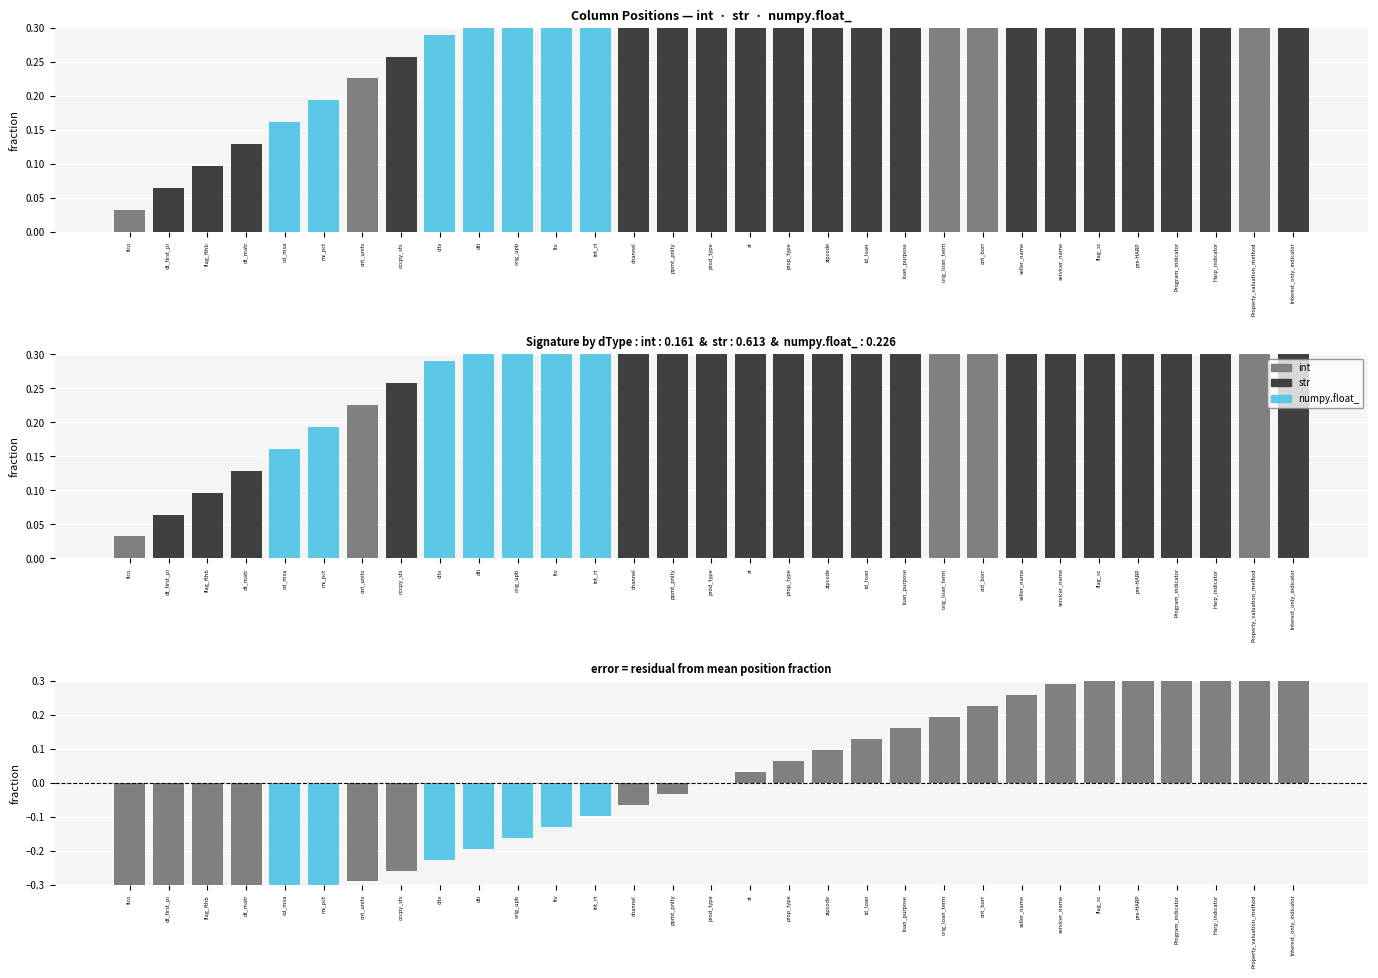

Where does the residual series first go above 0?

st